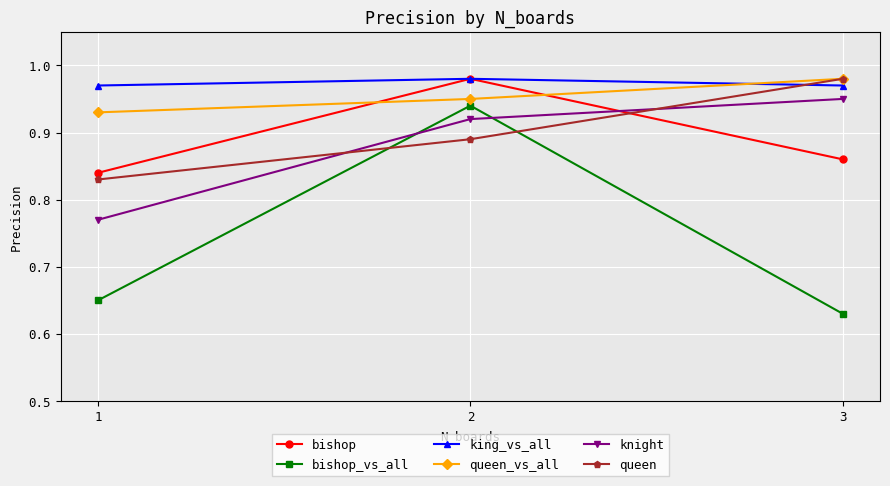

Which series changed the most between 1 and 2?

bishop_vs_all